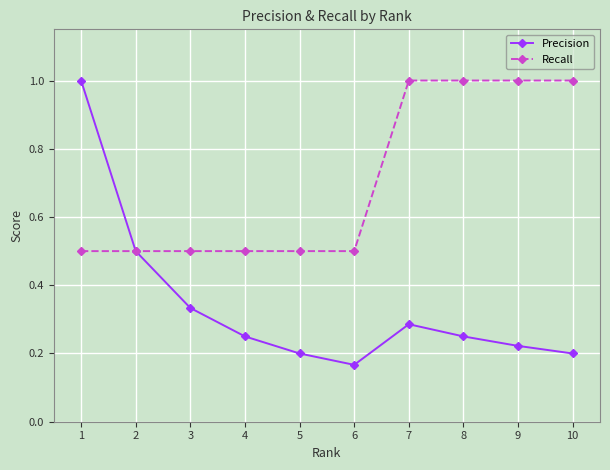

At how many categories does at least one series exceed 0?

10